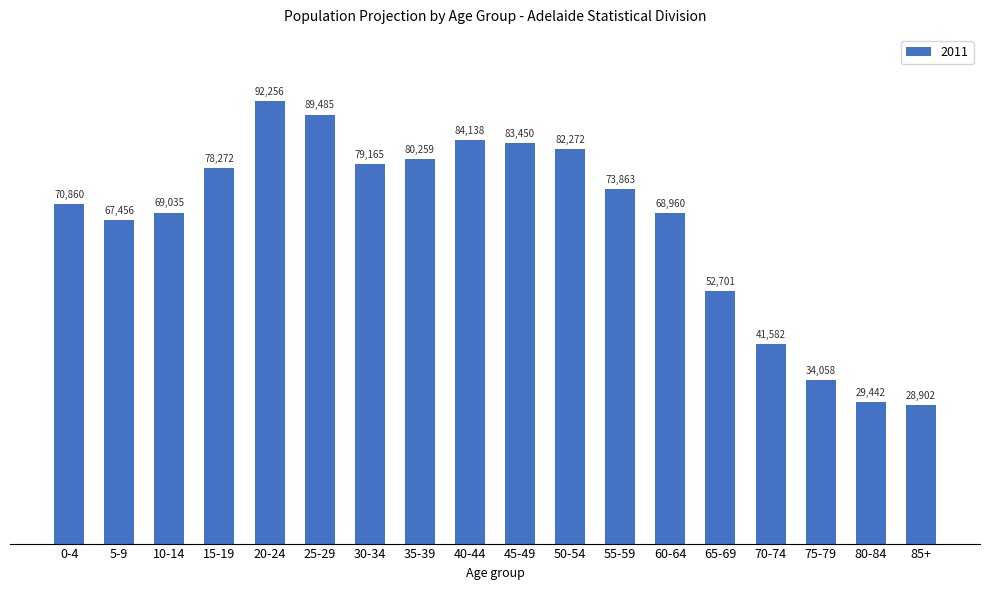

Reading left to right, transcribe all the data shown in this chart.

0-4=70860	5-9=67456	10-14=69035	15-19=78272	20-24=92256	25-29=89485	30-34=79165	35-39=80259	40-44=84138	45-49=83450	50-54=82272	55-59=73863	60-64=68960	65-69=52701	70-74=41582	75-79=34058	80-84=29442	85+=28902